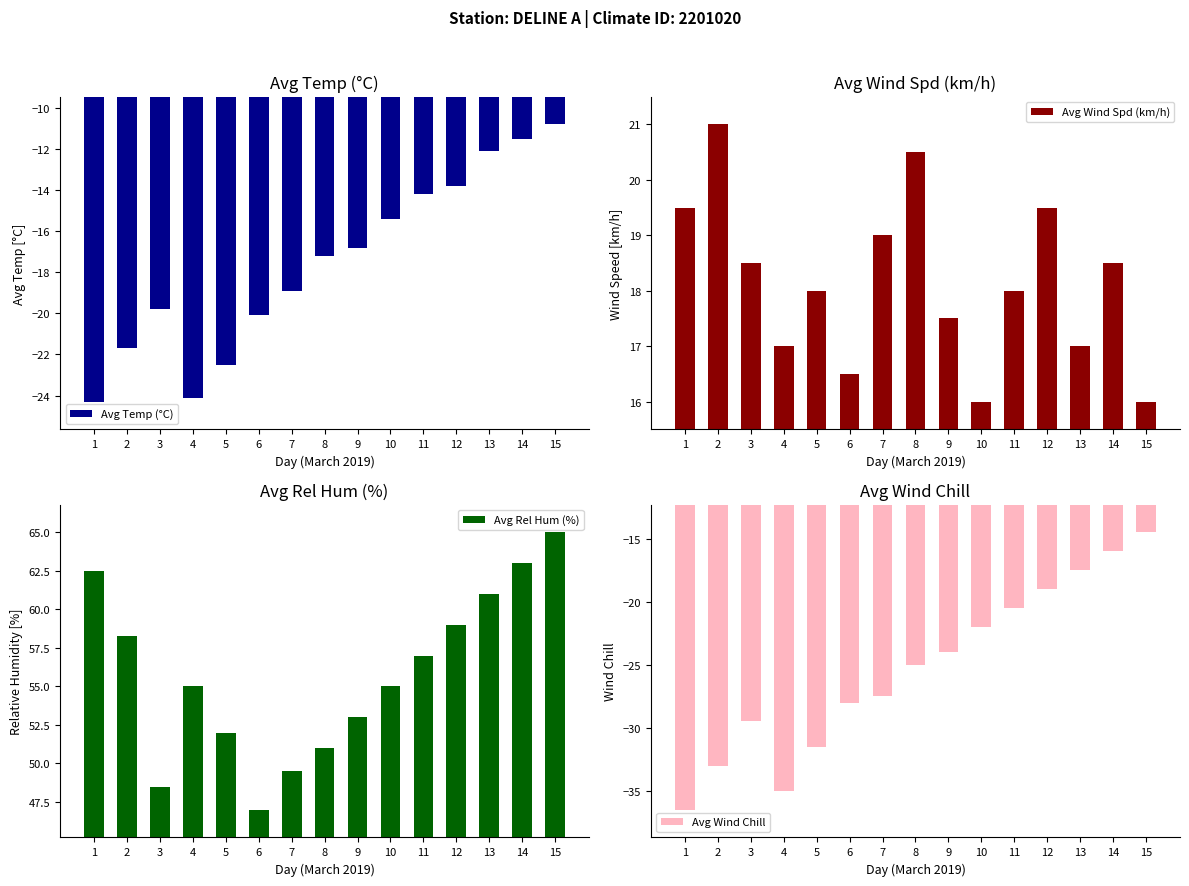

List the series in order of their peak value, highest first.

Avg Rel Hum (%), Avg Wind Spd (km/h), Avg Temp (°C), Avg Wind Chill